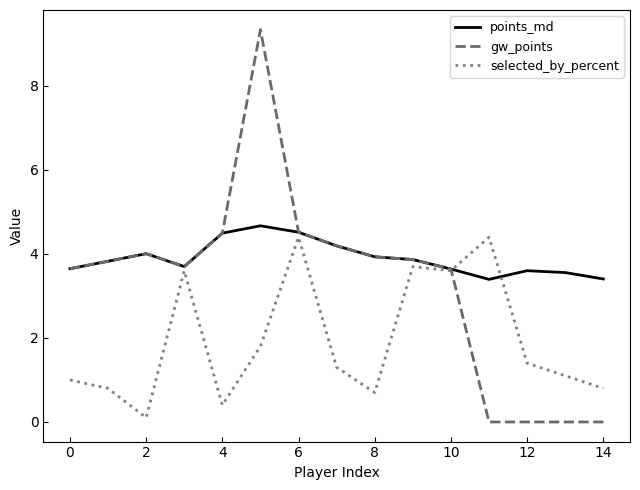

Which series has the widest spread of values?

gw_points